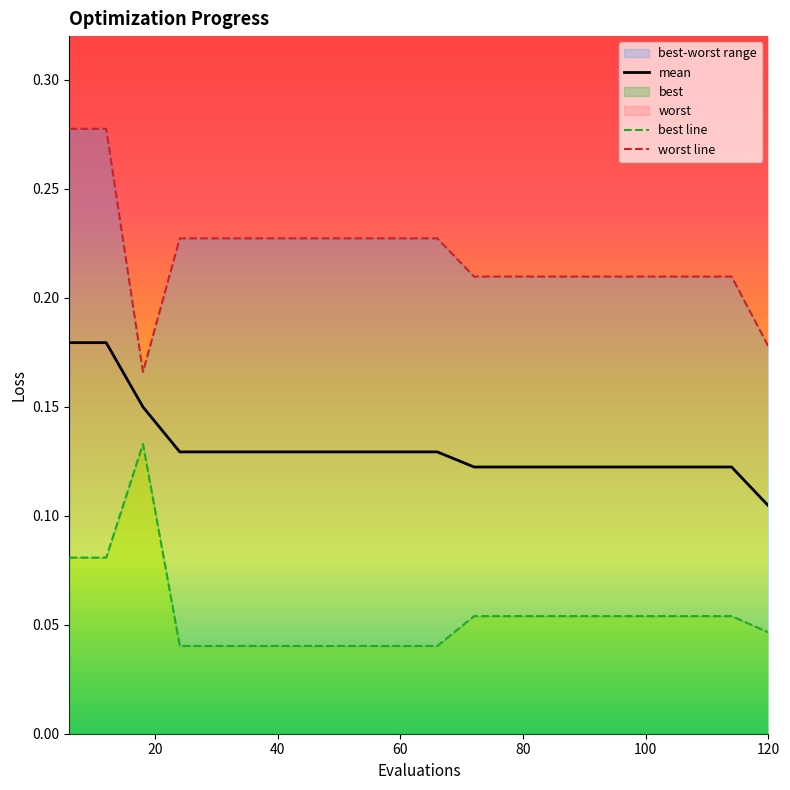

At 6, list the series in order from smallest to largest.

best, mean, worst